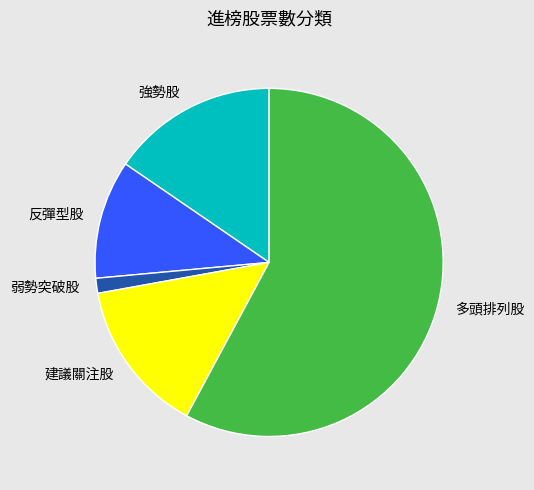

What is the ratio of the value at 強勢股 to the value at 弱勢突破股?

11.1